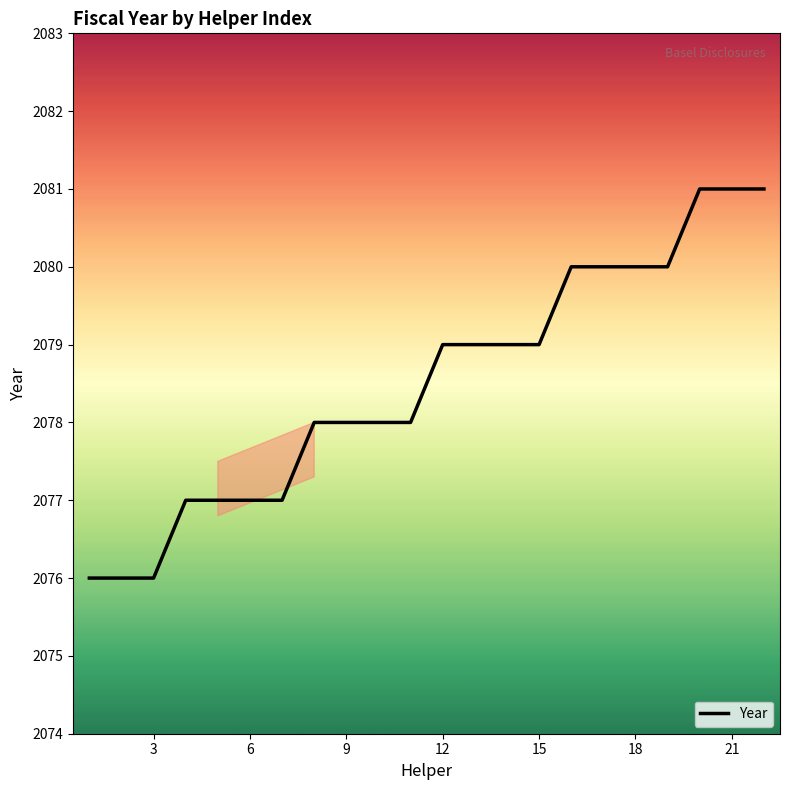

What is the maximum value shown in the chart?

2081